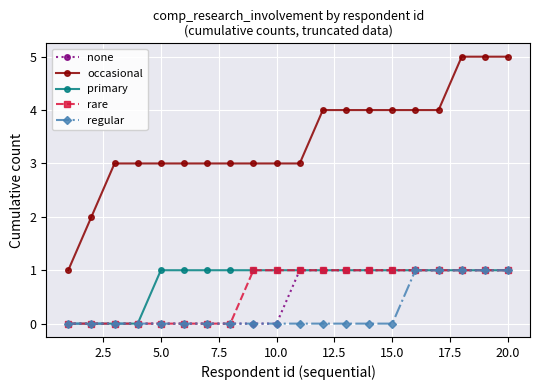

True or false: rare and occasional cross at least once.

False